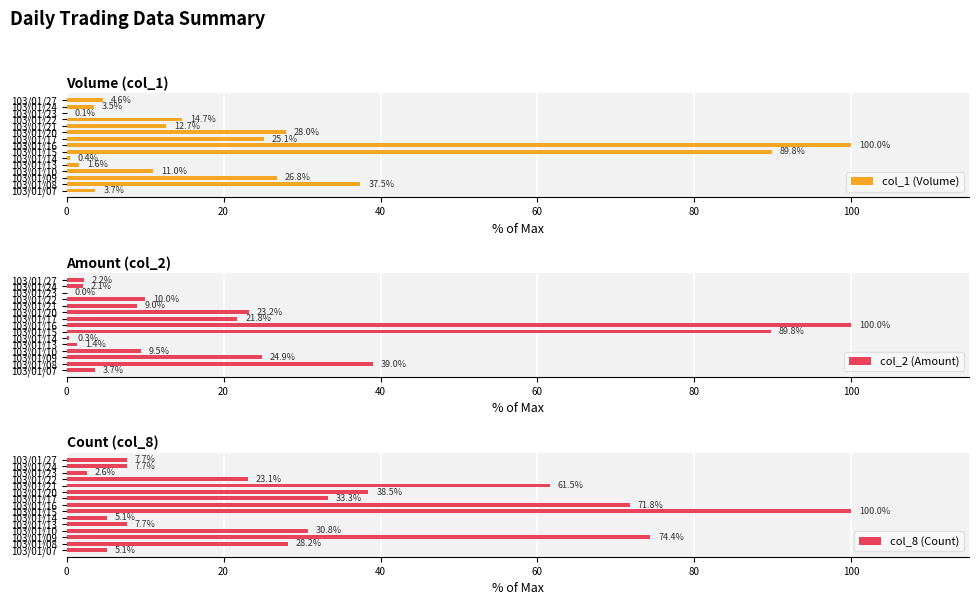

What is the difference between the second highest and minimum values in the col_8 (Count) series?

71.8